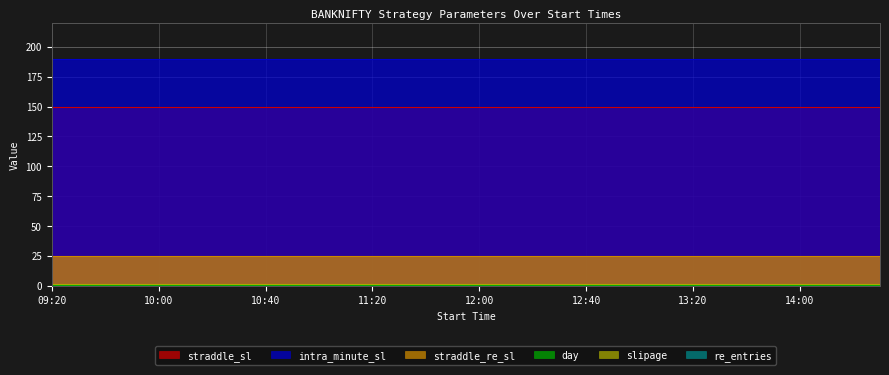

True or false: intra_minute_sl and straddle_sl cross at least once.

False